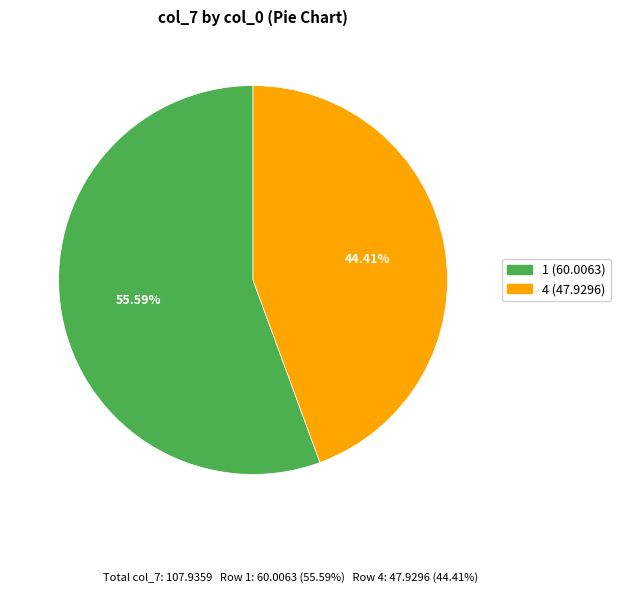

What percentage is NOT represented by 4?

55.6%